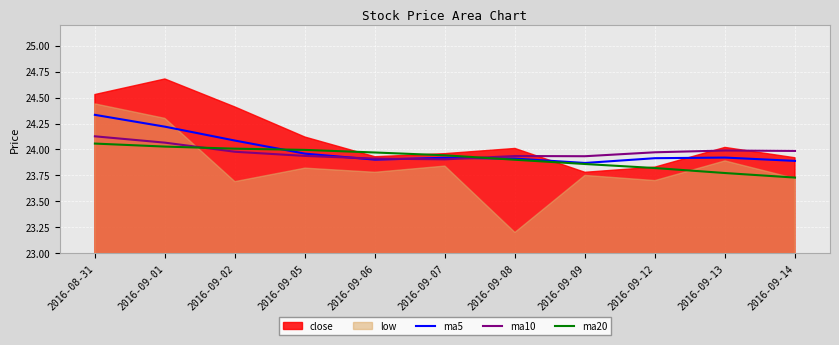

True or false: ma10 and ma20 cross at least once.

True